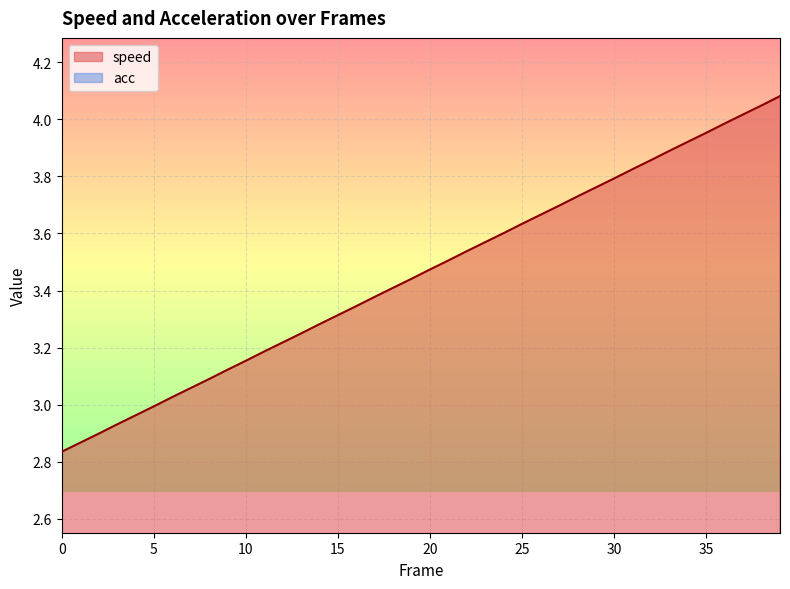

The chart shows a value of 1.0 at 8. True or false?

False